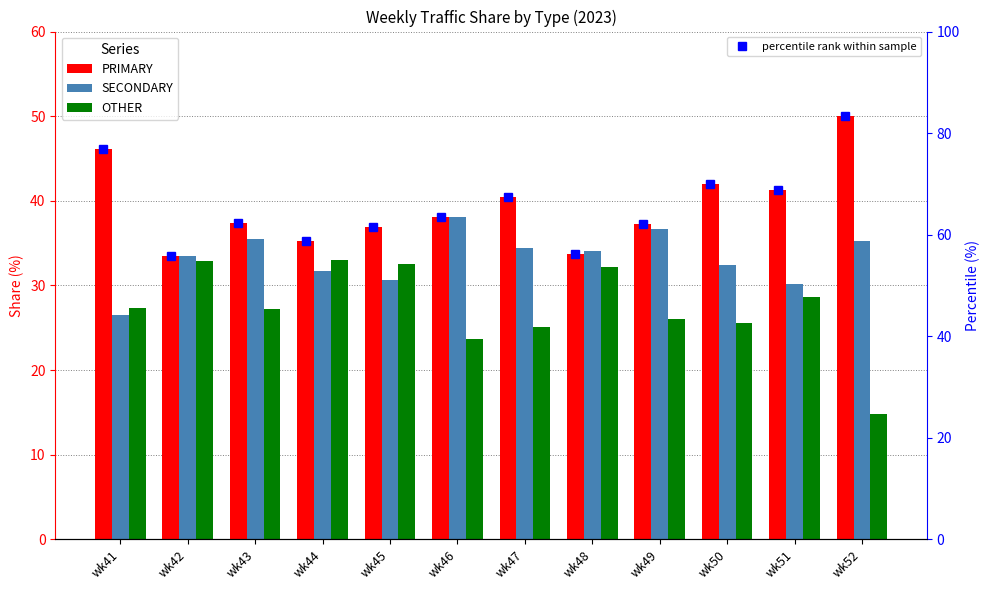

What is the spread (max minus min) of values at wk51?

12.6